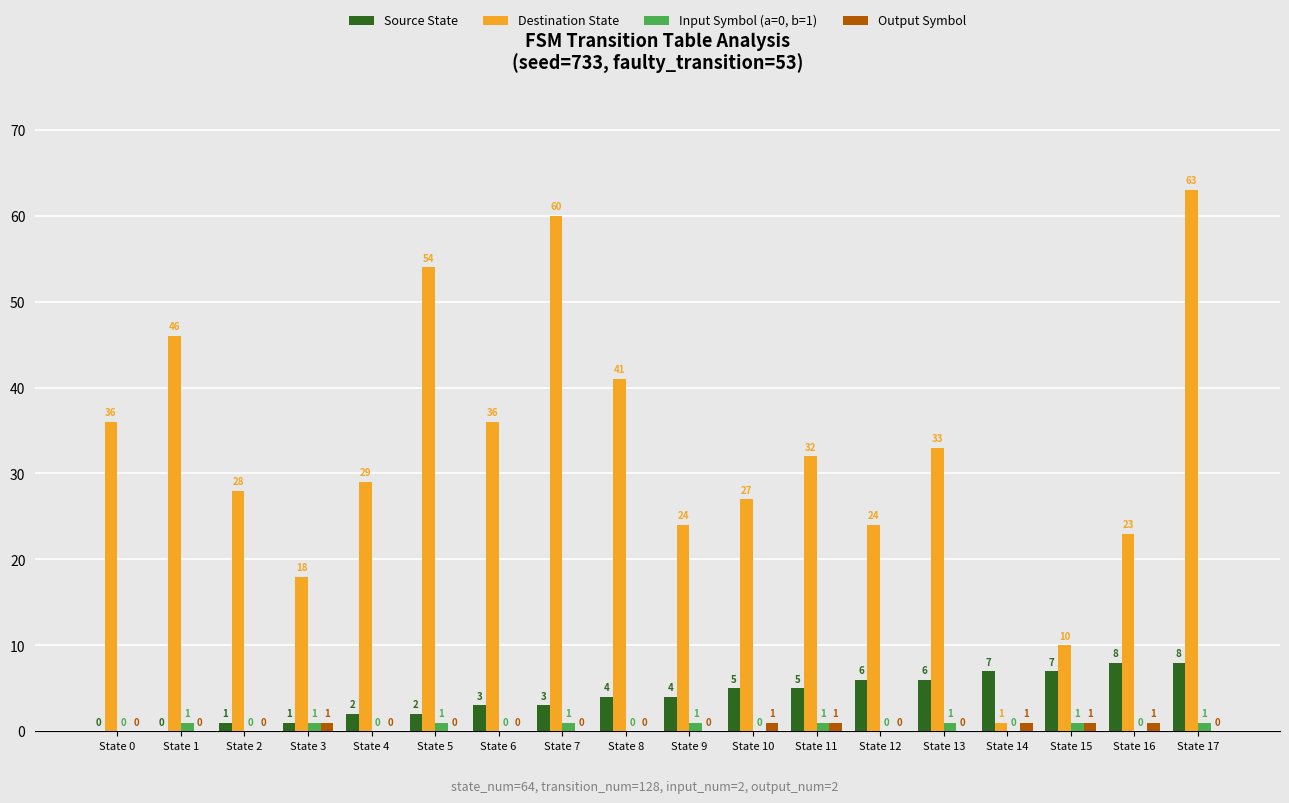

Reading right to left, extract all data points from this chart.

Source State: 8	8	7	7	6	6	5	5	4	4	3	3	2	2	1	1	0	0
Destination State: 63	23	10	1	33	24	32	27	24	41	60	36	54	29	18	28	46	36
Input Symbol (a=0, b=1): 1	0	1	0	1	0	1	0	1	0	1	0	1	0	1	0	1	0
Output Symbol: 0	1	1	1	0	0	1	1	0	0	0	0	0	0	1	0	0	0